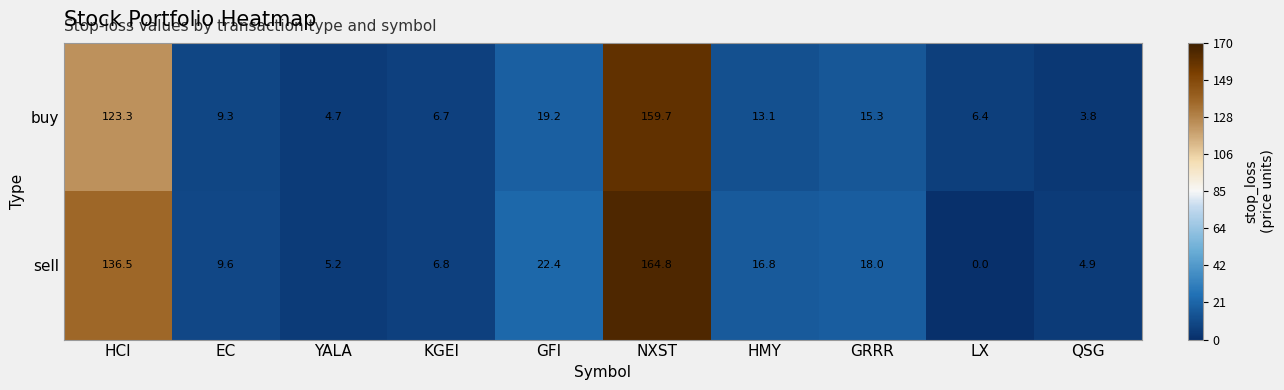

What is the spread (max minus min) of values at YALA?

0.5